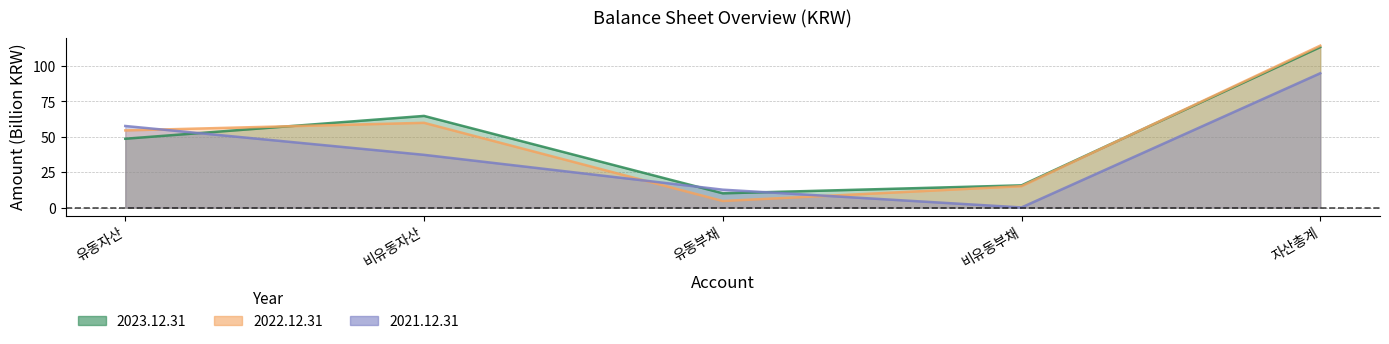

What is the lowest value of the 2021.12.31 series?

0.1